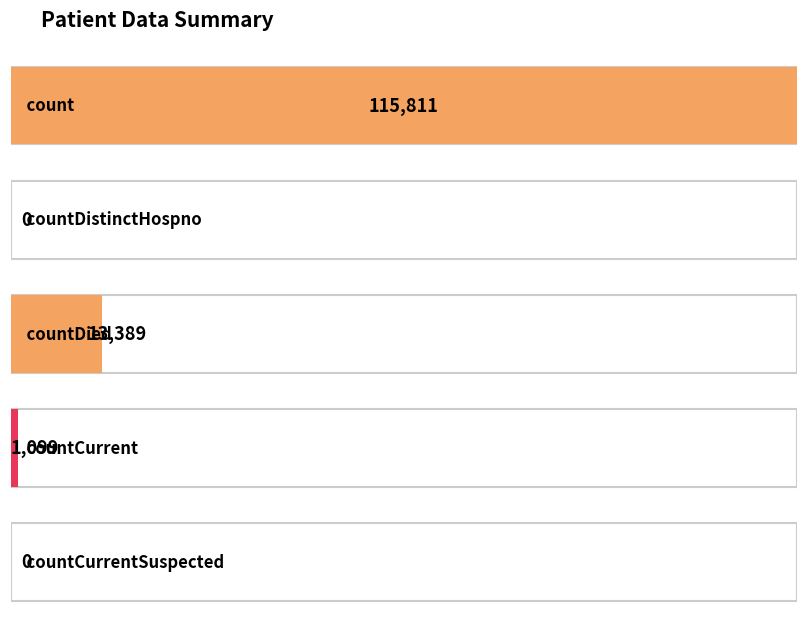

How many values exceed 1099?

2